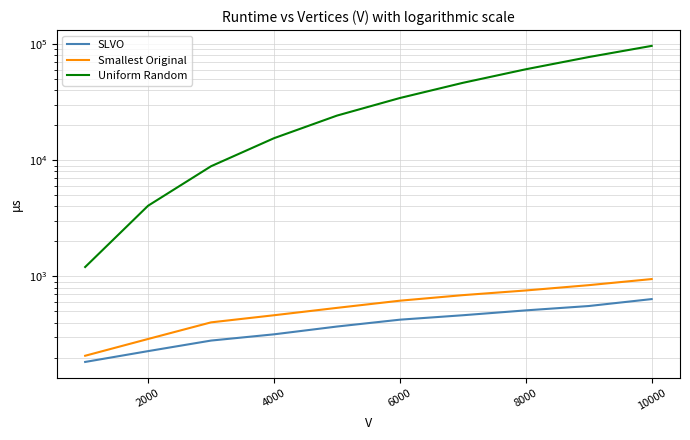

How many values in the Uniform Random series exceed 34294?

4